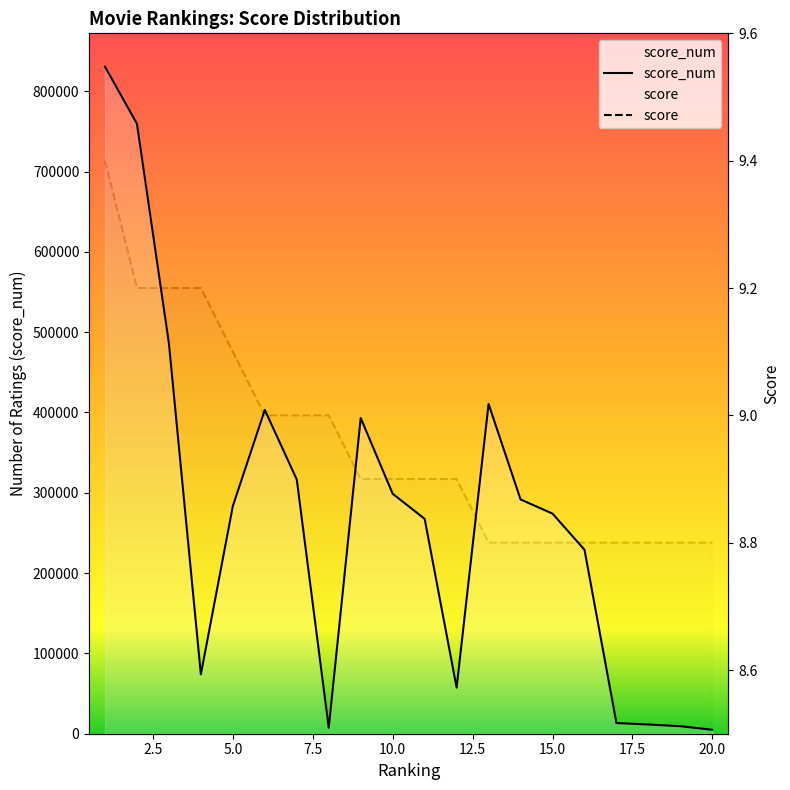

The value of score_num at 17 is 13280.0. True or false?

True